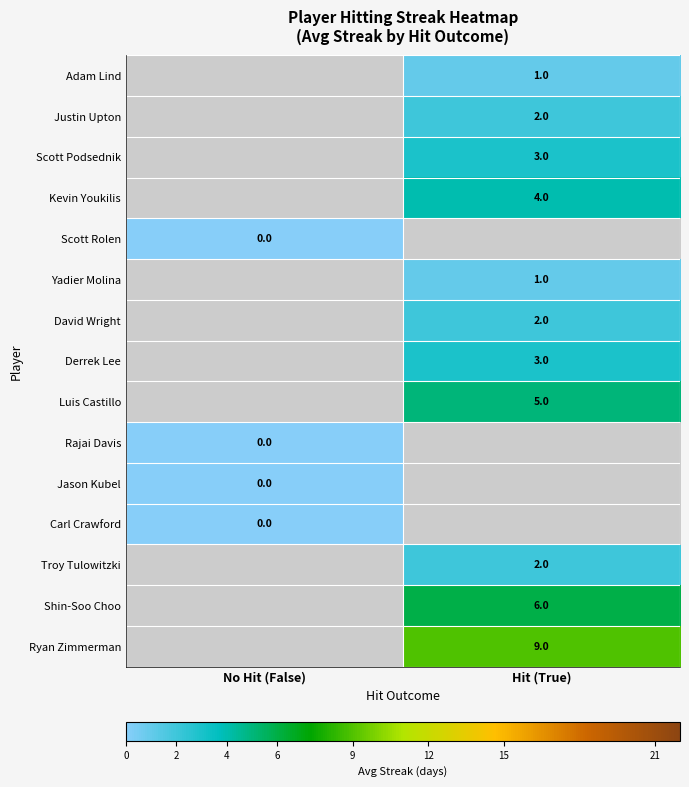

What is the difference between the highest and lowest values at Hit (True)?

8.0